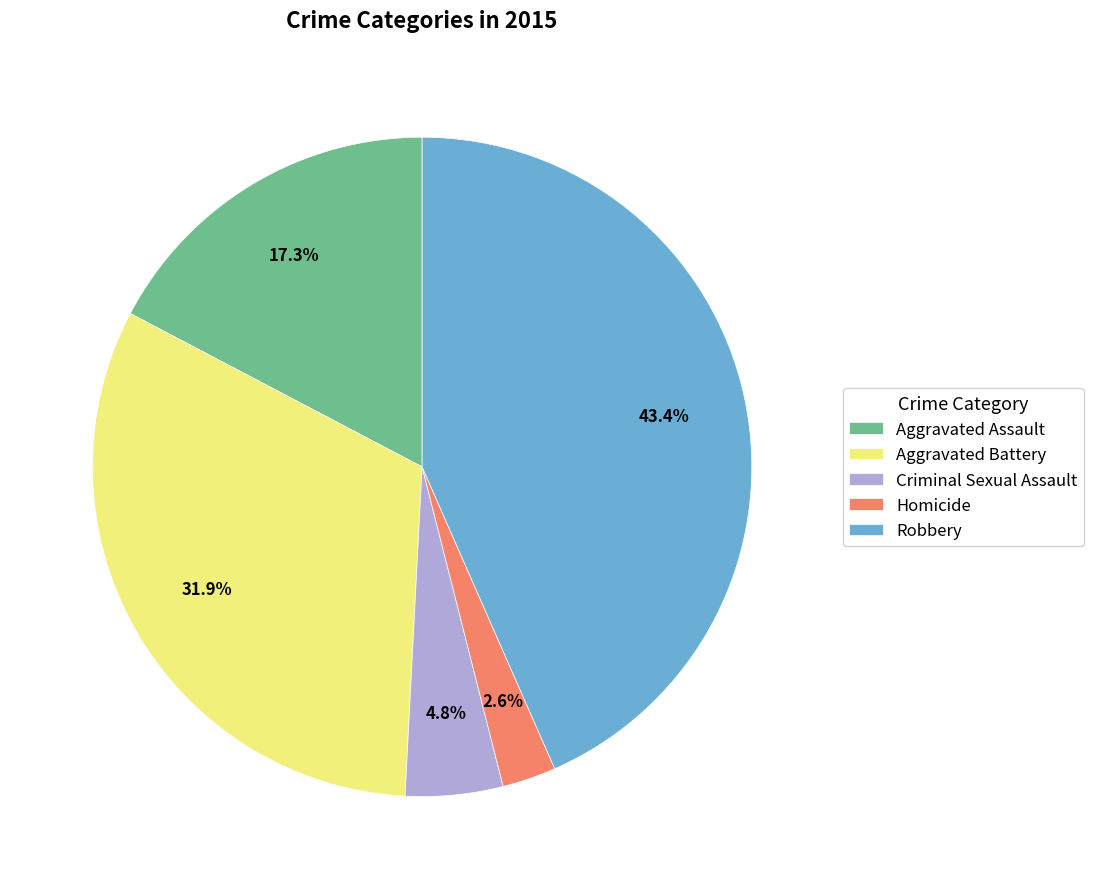

To the nearest percent, what is the difference between the Homicide and Aggravated Assault slice percentages?

15%